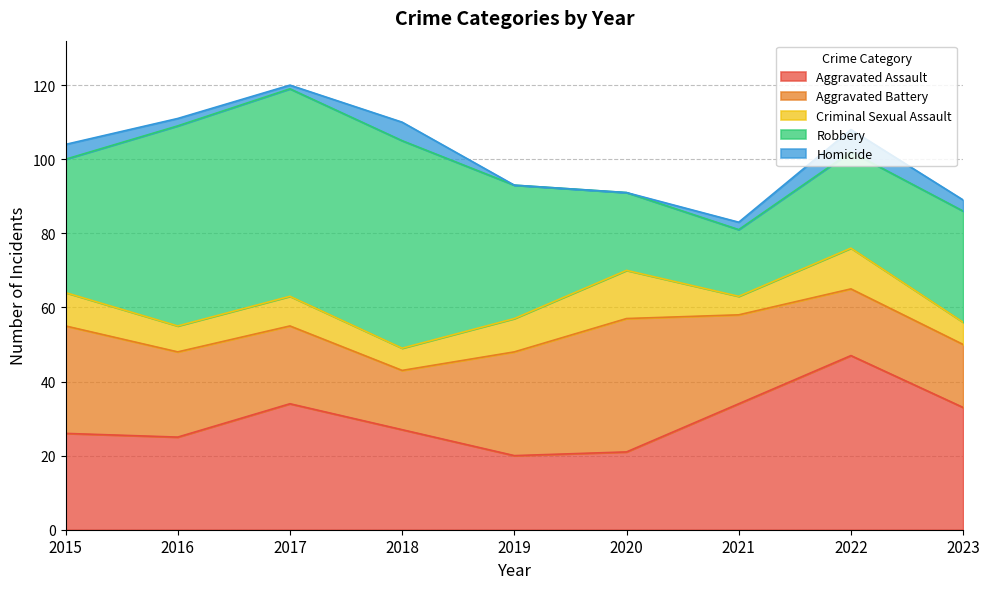

Where is Homicide nearest to the value 3?

2023